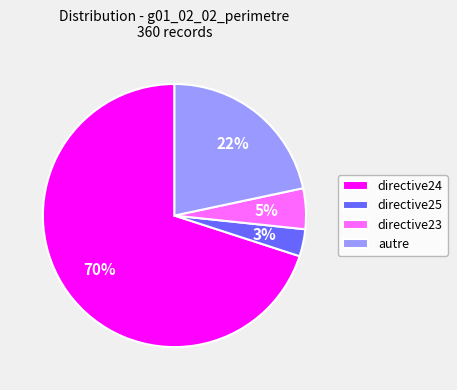

Which category has the biggest portion of the pie?

directive24